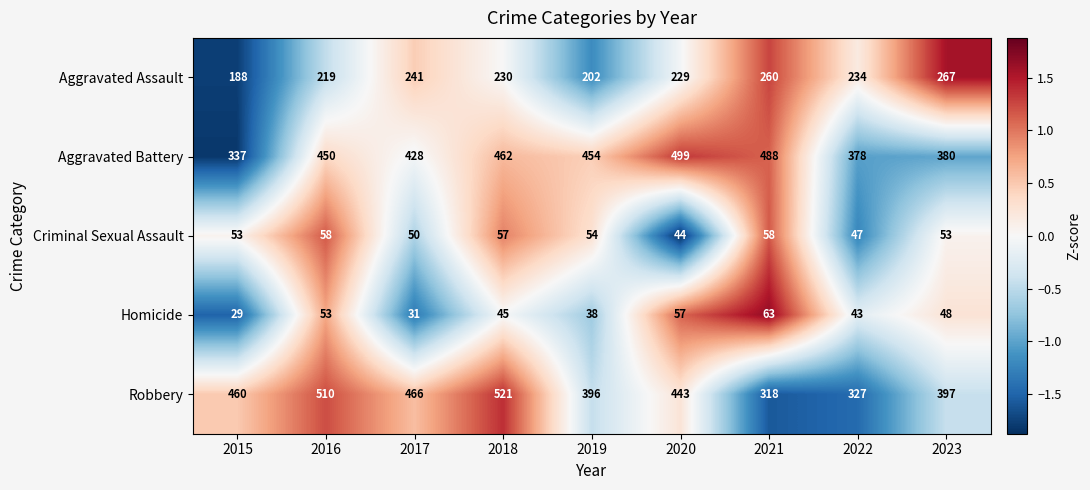

Which category has the highest value across all series?

2018